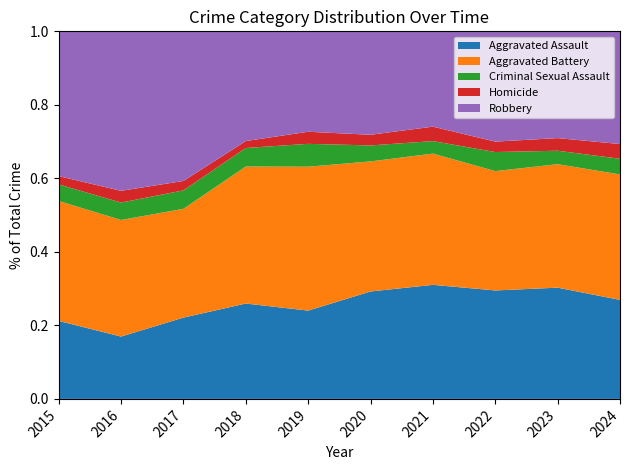

Reading left to right, transcribe all the data shown in this chart.

Aggravated Assault: 160	154	207	206	197	242	292	239	273	101
Aggravated Battery: 246	288	277	296	321	293	336	263	303	128
Criminal Sexual Assault: 34	43	47	40	51	36	32	42	33	16
Homicide: 17	29	24	15	27	24	37	23	31	15
Robbery: 297	394	381	237	224	233	244	243	262	115